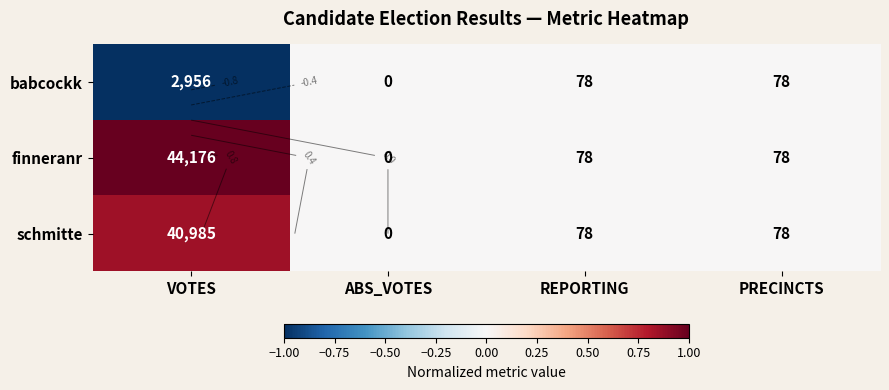

At PRECINCTS, list the series in order from largest to smallest.

babcockk, finneranr, schmitte